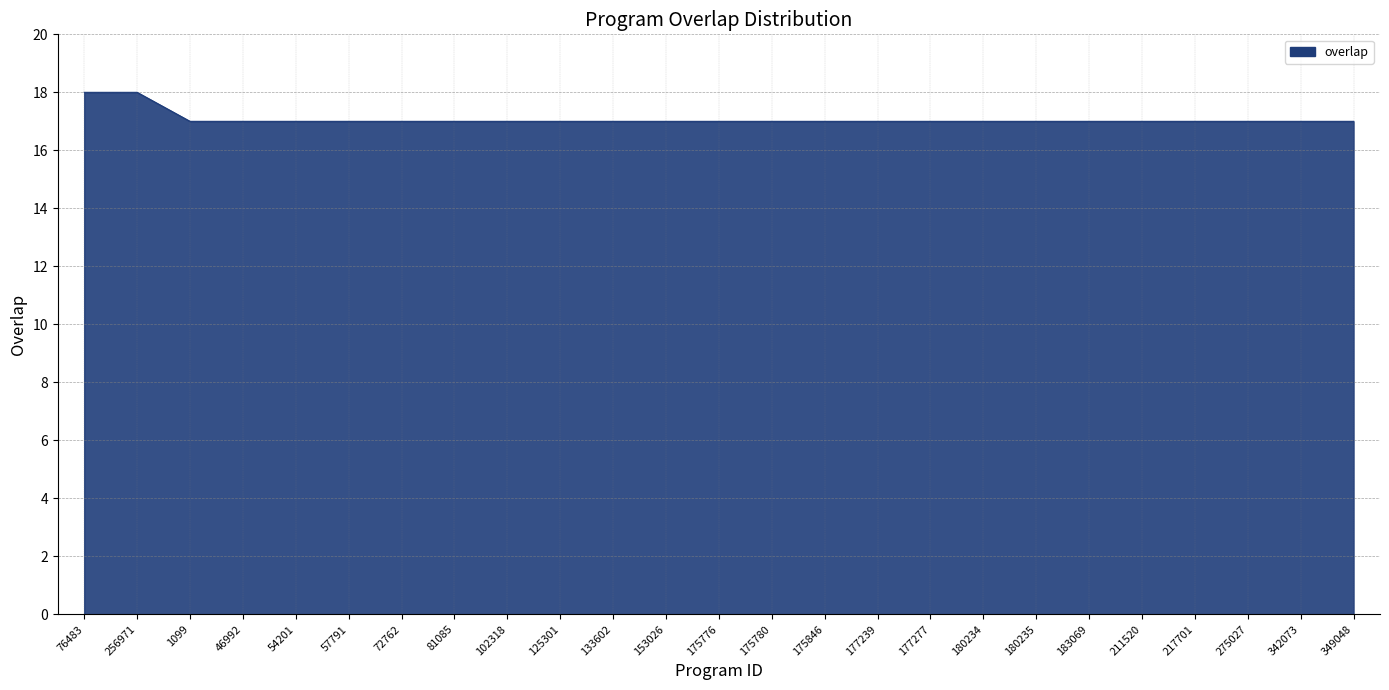

The value at 175776 is 17. True or false?

True